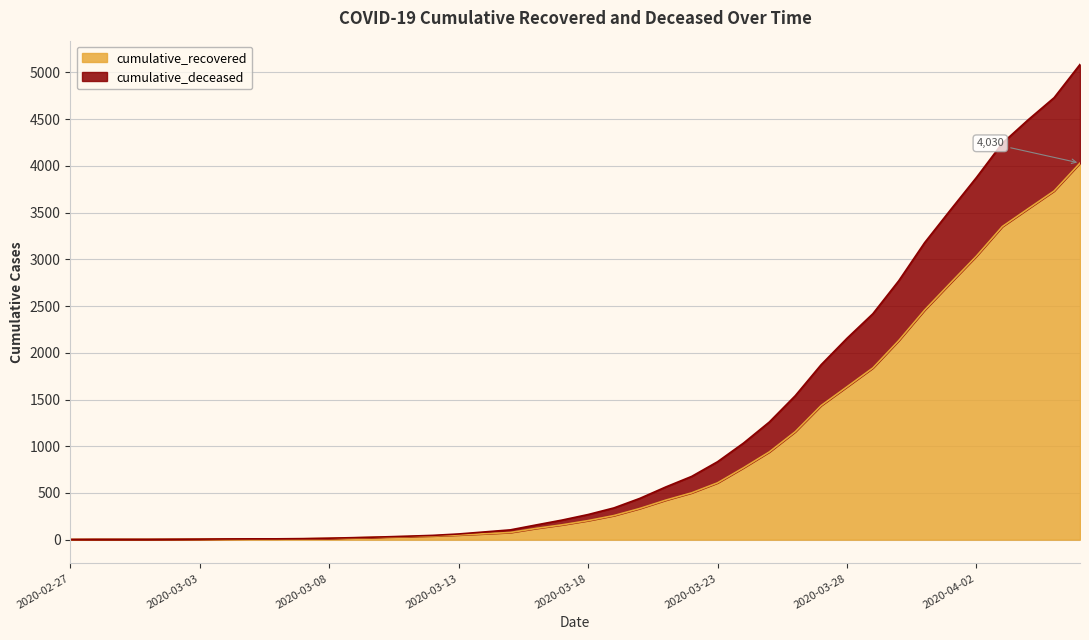

True or false: cumulative_deceased and cumulative_recovered intersect in this chart.

False